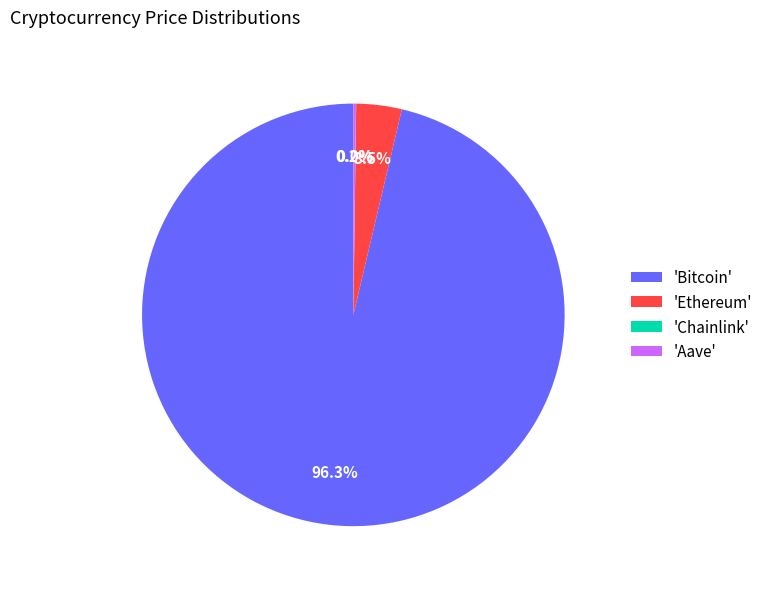

Does 'Bitcoin' account for over 50% of the chart?

Yes